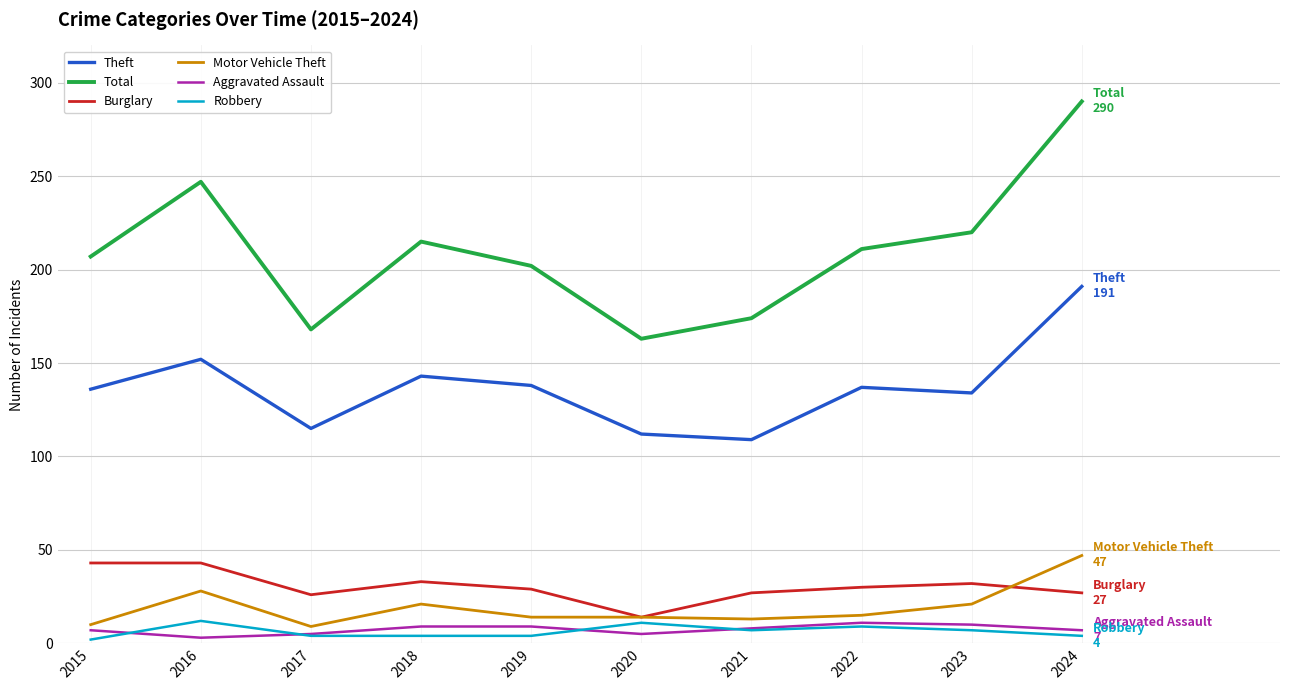

The Total series shows 207 at 2015. True or false?

True